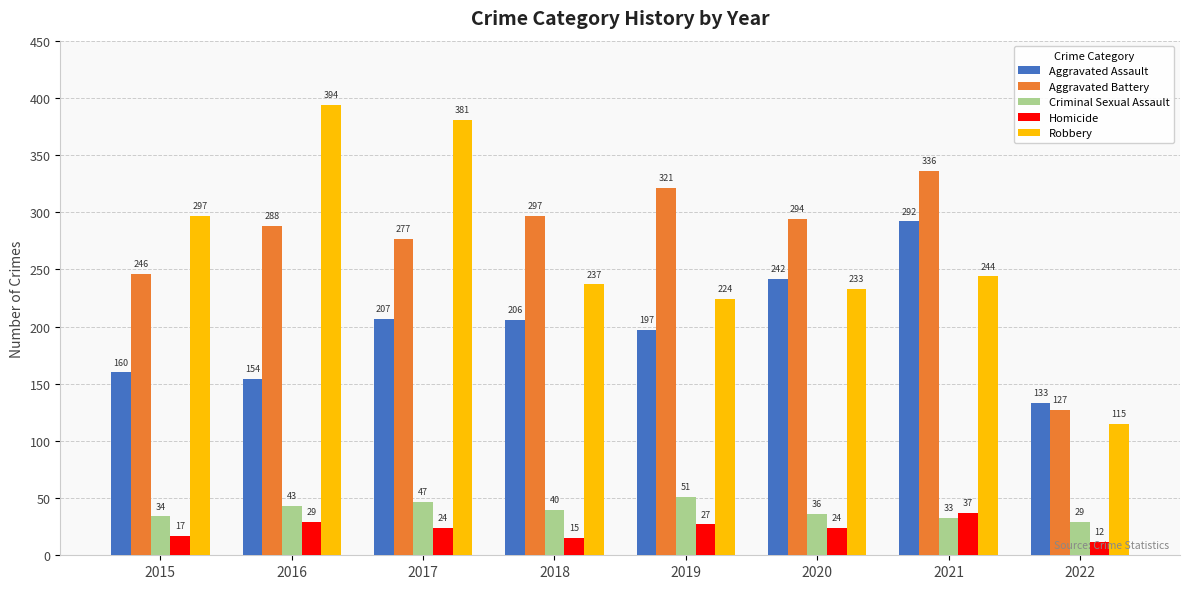

What is the average value of the Aggravated Assault series?

199